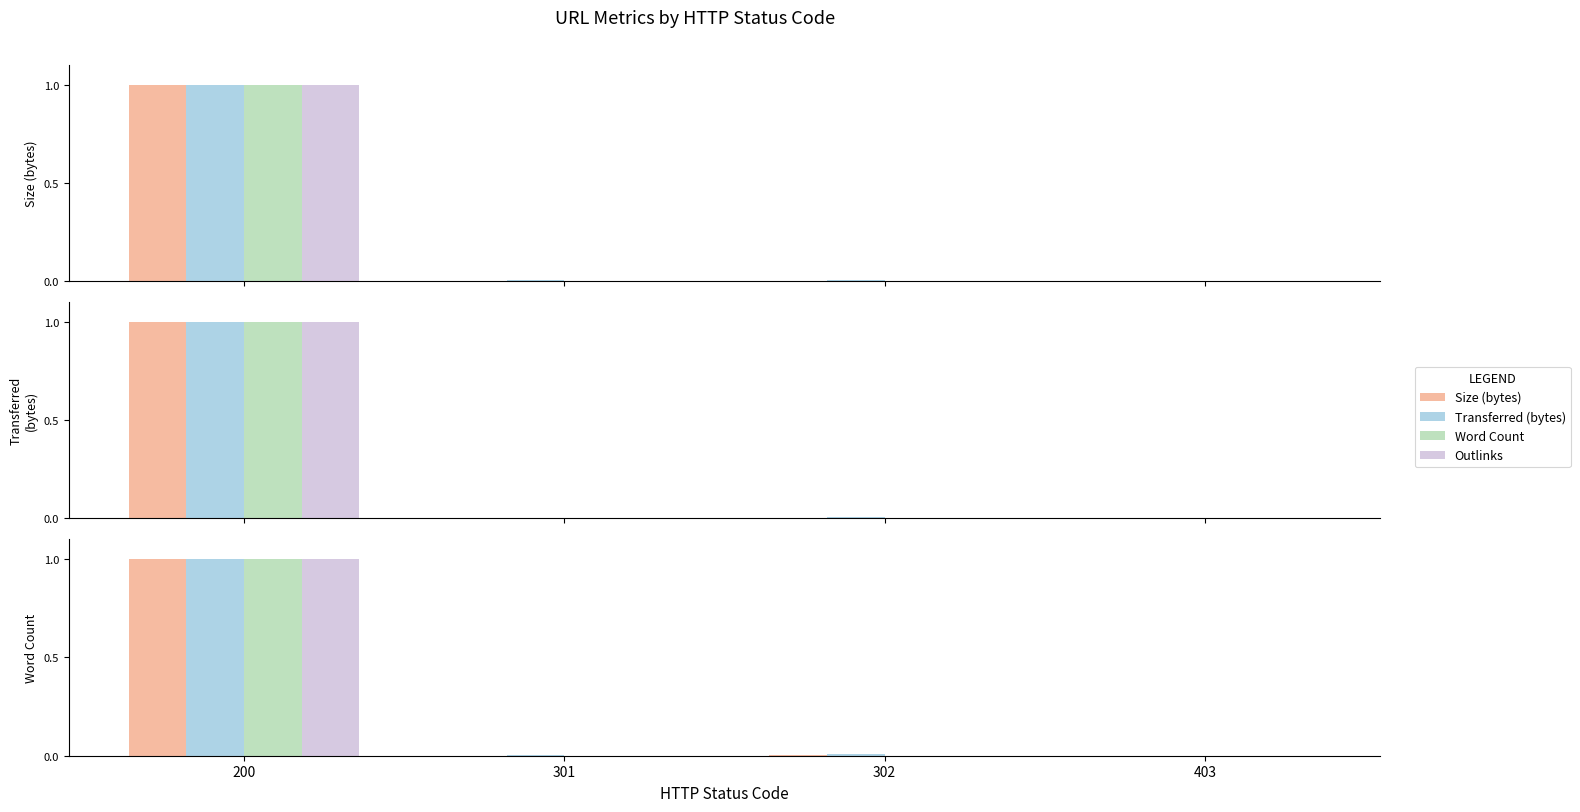

At which label does Transferred (bytes) reach its minimum?

403